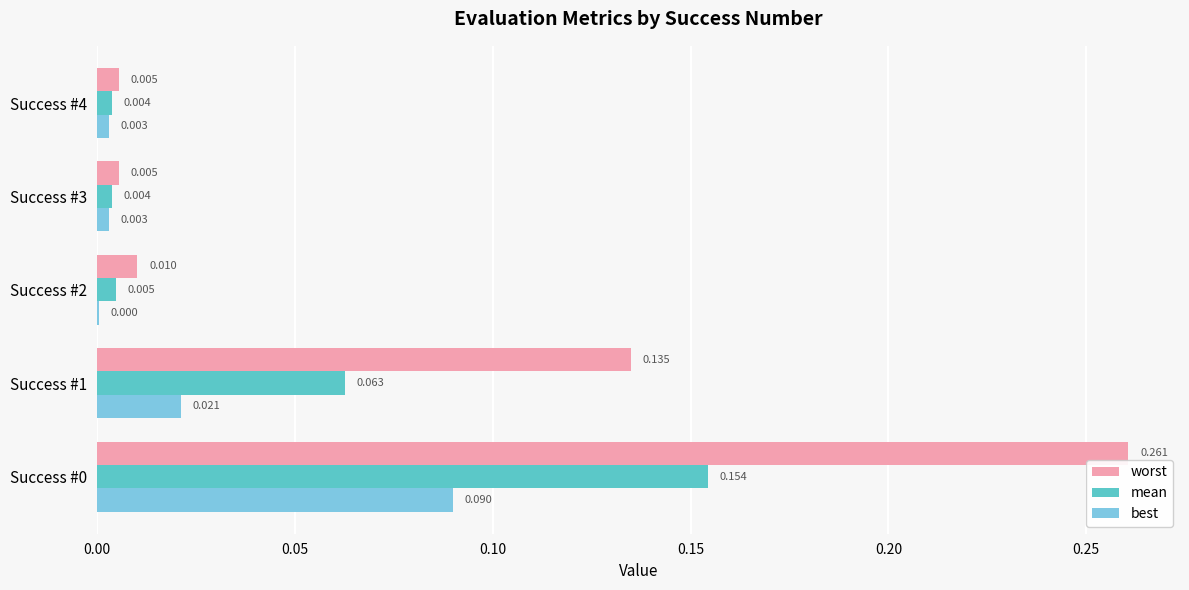

Count the number of categories in the chart.

5